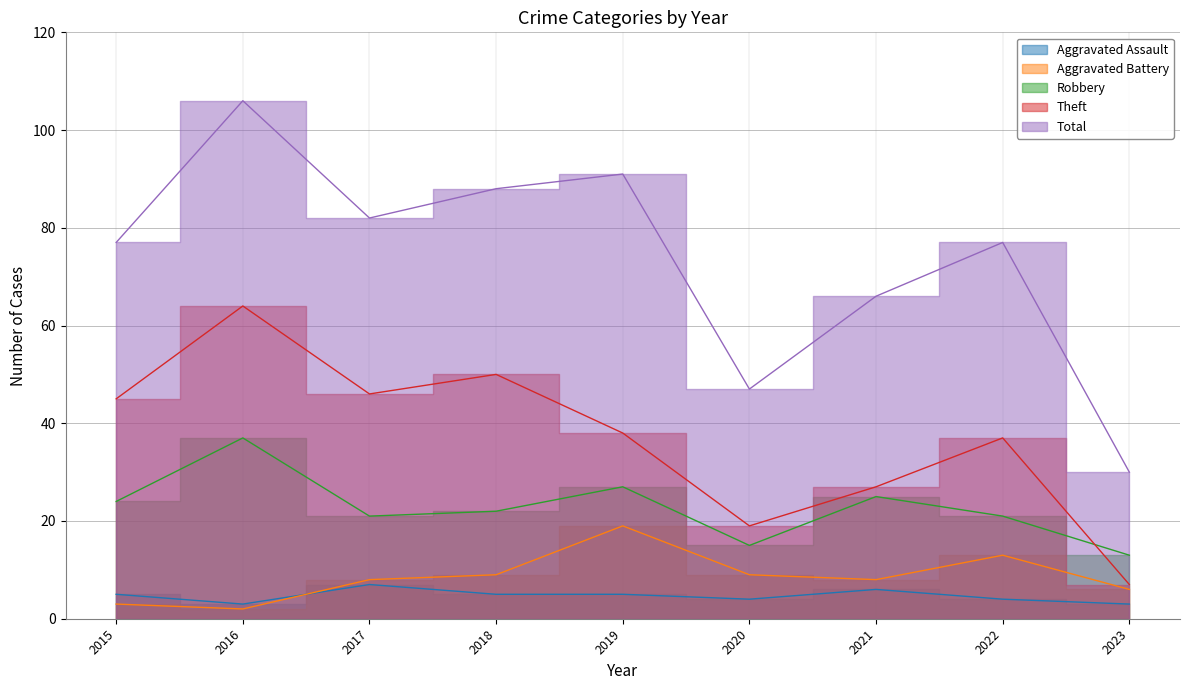

At which category is the sum across all series the highest?

2016